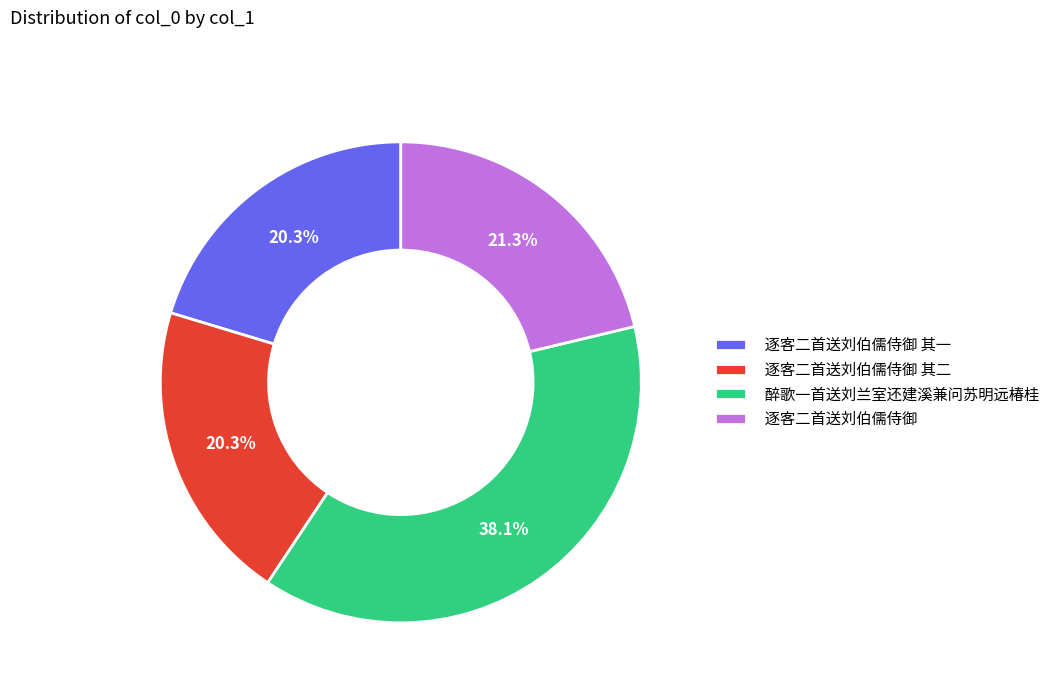

Between 醉歌一首送刘兰室还建溪兼问苏明远椿桂 and 逐客二首送刘伯儒侍御 其一, which is larger?

醉歌一首送刘兰室还建溪兼问苏明远椿桂